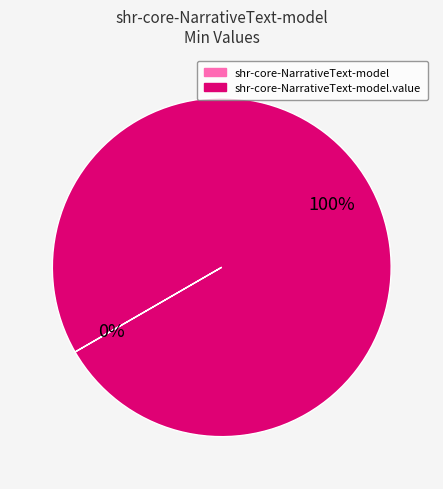

To the nearest percent, what is the average slice percentage?

50%